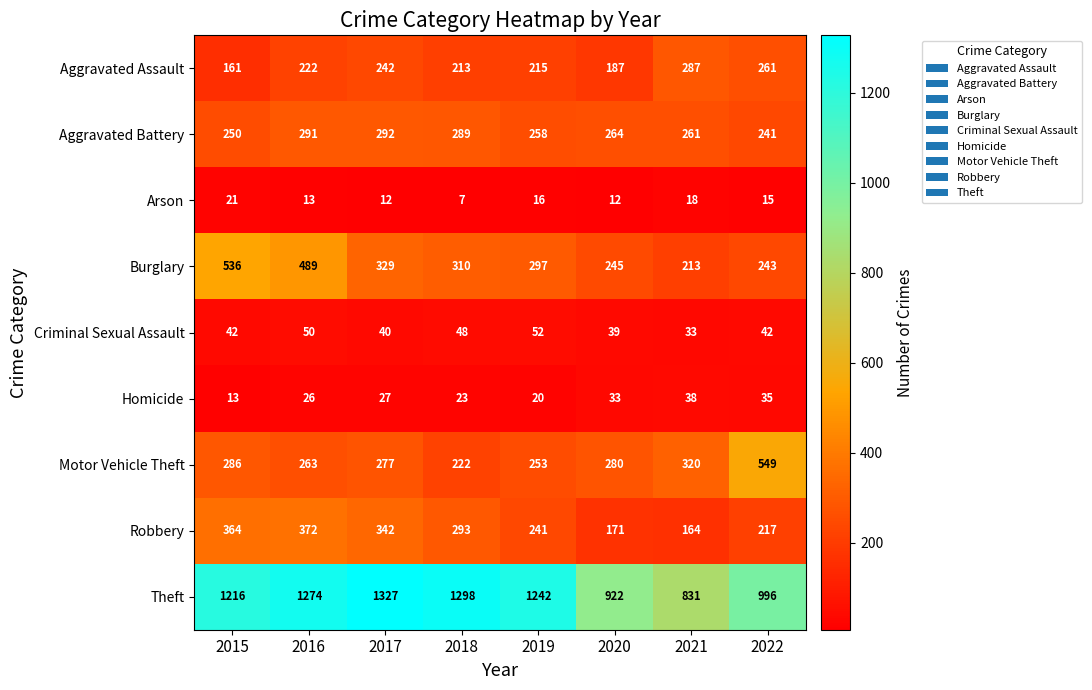

At which category does the chart reach its peak across all series?

2017